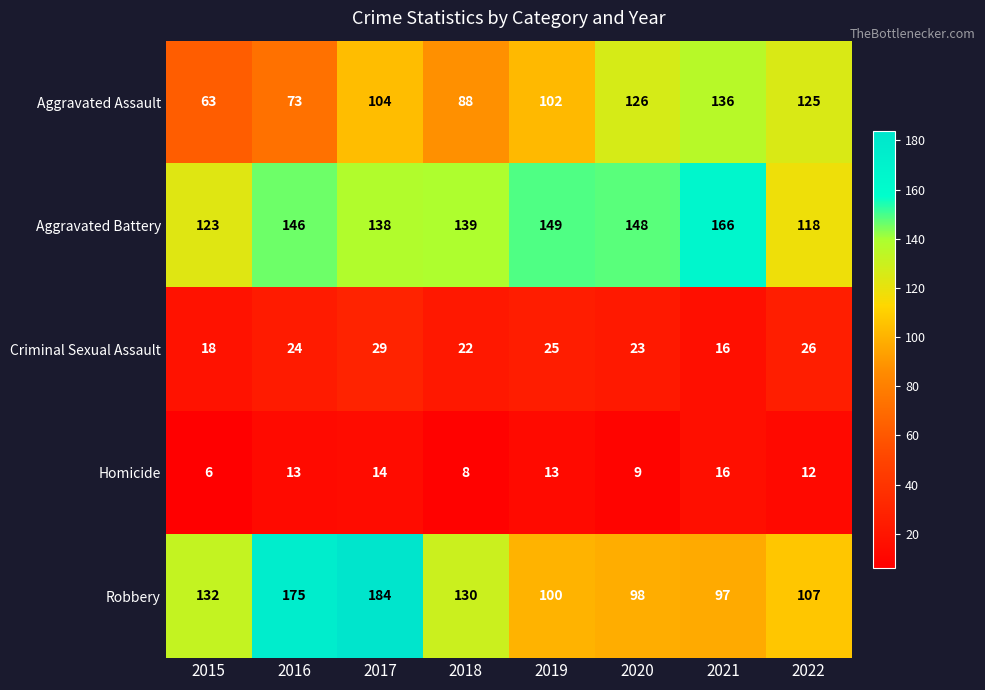

What is the difference between the Robbery values at 2017 and 2021?

87